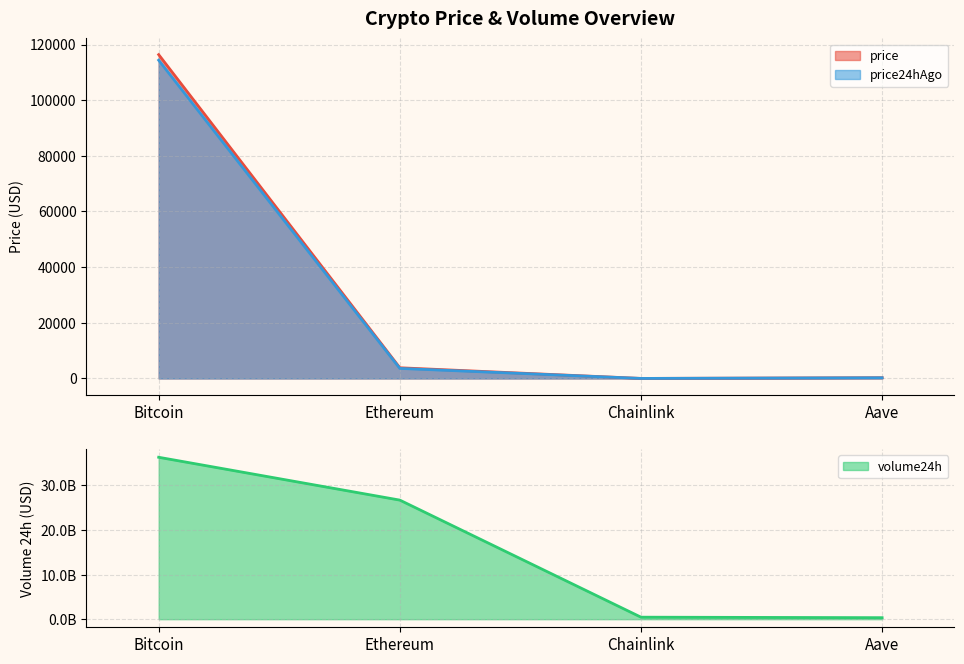

Reading left to right, list all the values displayed in this chart.

price: 116365.0	3847.1	17.6	275.2
price24hAgo: 114364.0	3617.7	16.5	257.6
volume24h: 36289339775.0	26687096499.0	447985510.0	338589860.0